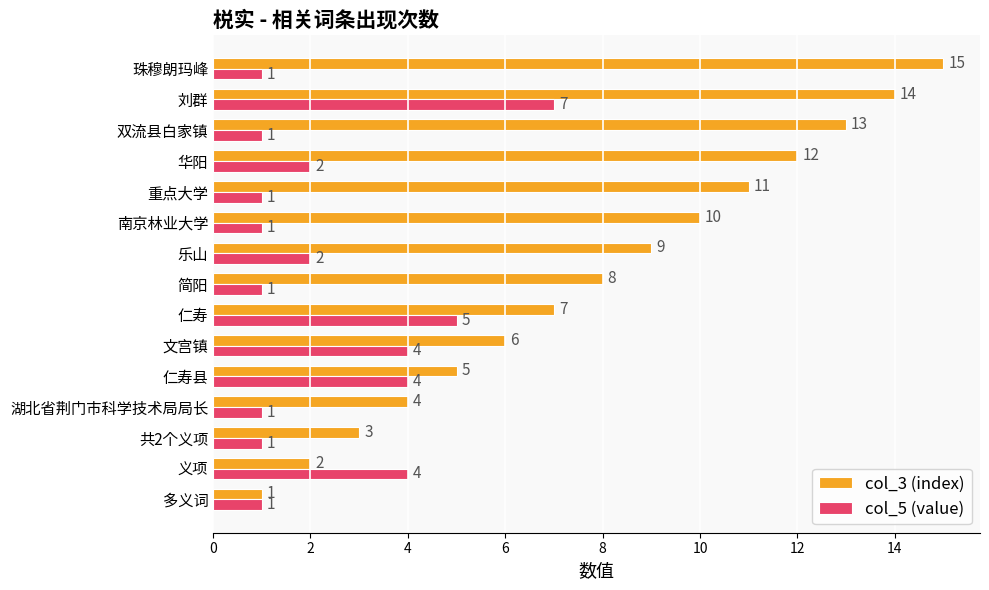

Rank the categories by col_3 (index) value from highest to lowest.

珠穆朗玛峰, 刘群, 双流县白家镇, 华阳, 重点大学, 南京林业大学, 乐山, 简阳, 仁寿, 文宫镇, 仁寿县, 湖北省荆门市科学技术局局长, 共2个义项, 义项, 多义词